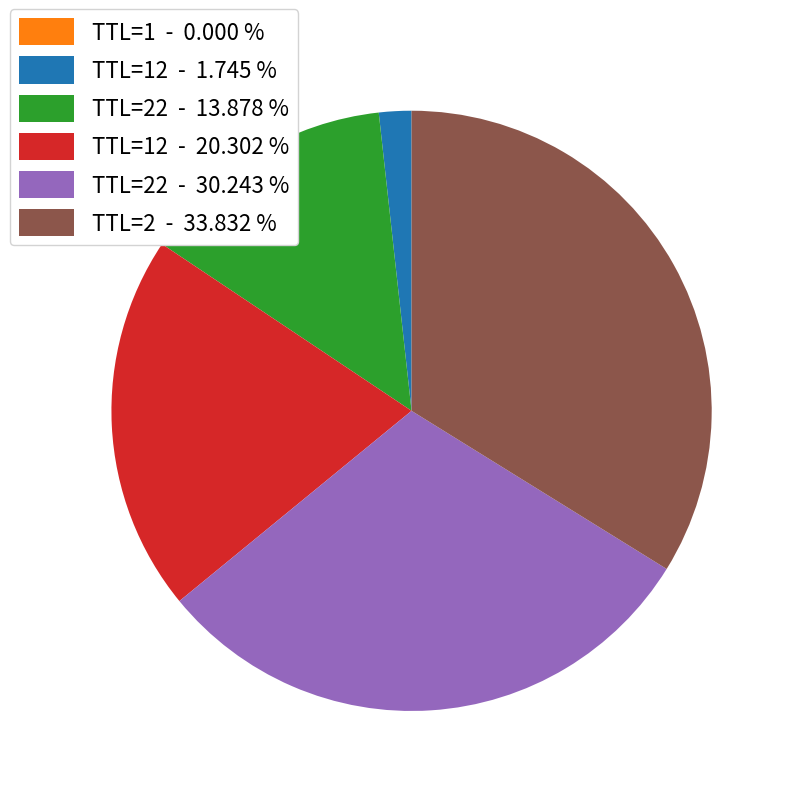

Is there a majority slice in this chart?

No